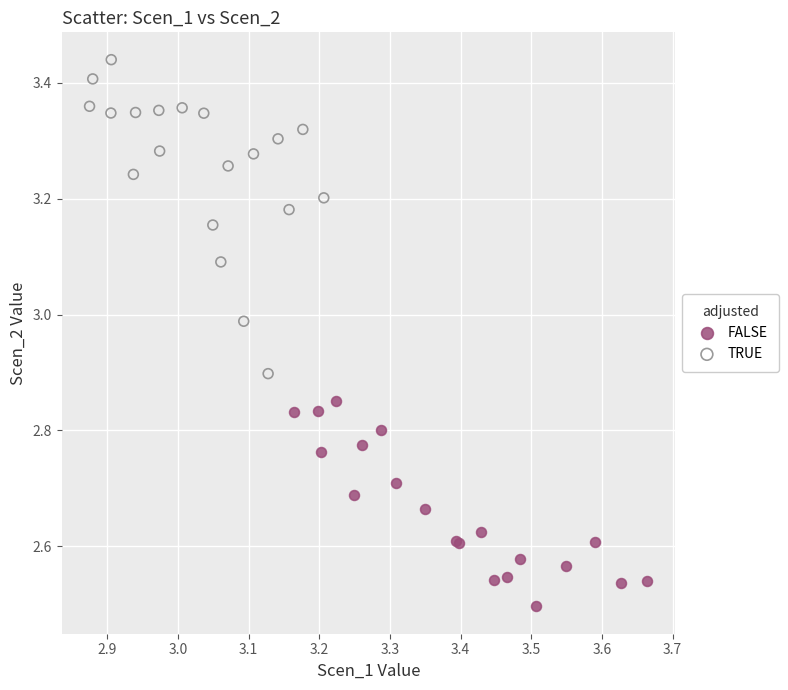

Which series contains the lowest Y value?

FALSE